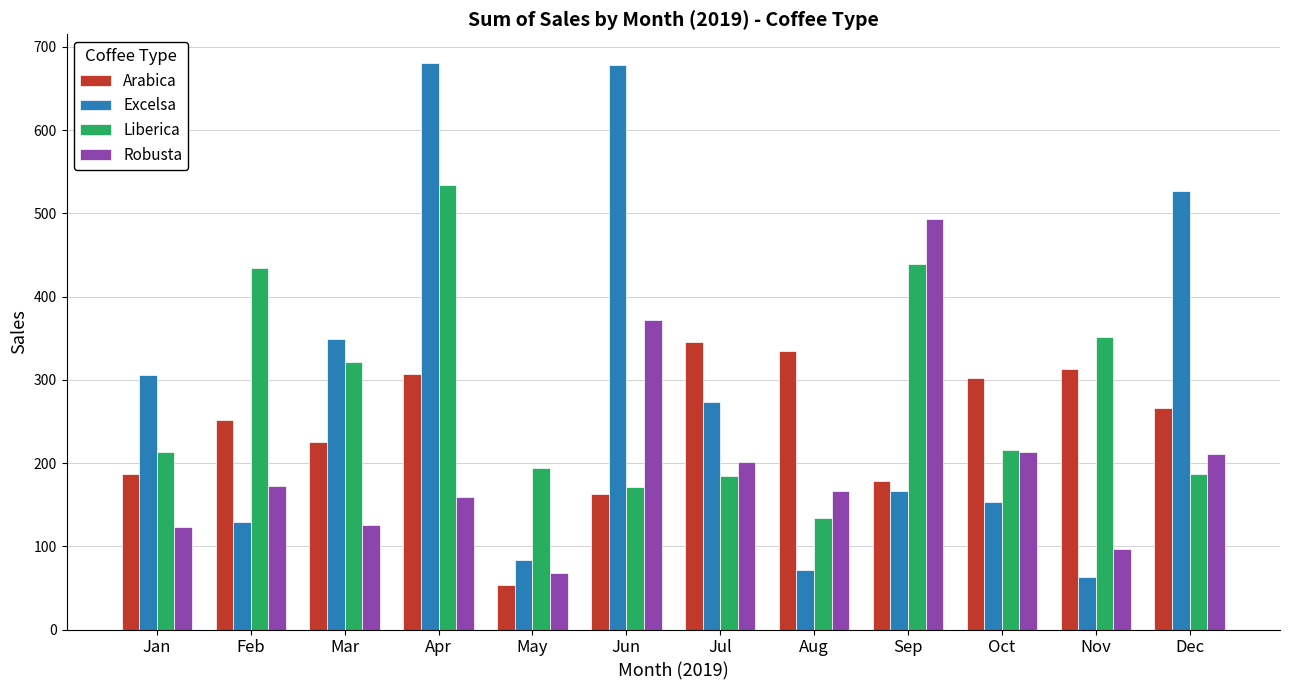

How many values in the Robusta series are below 171?

6